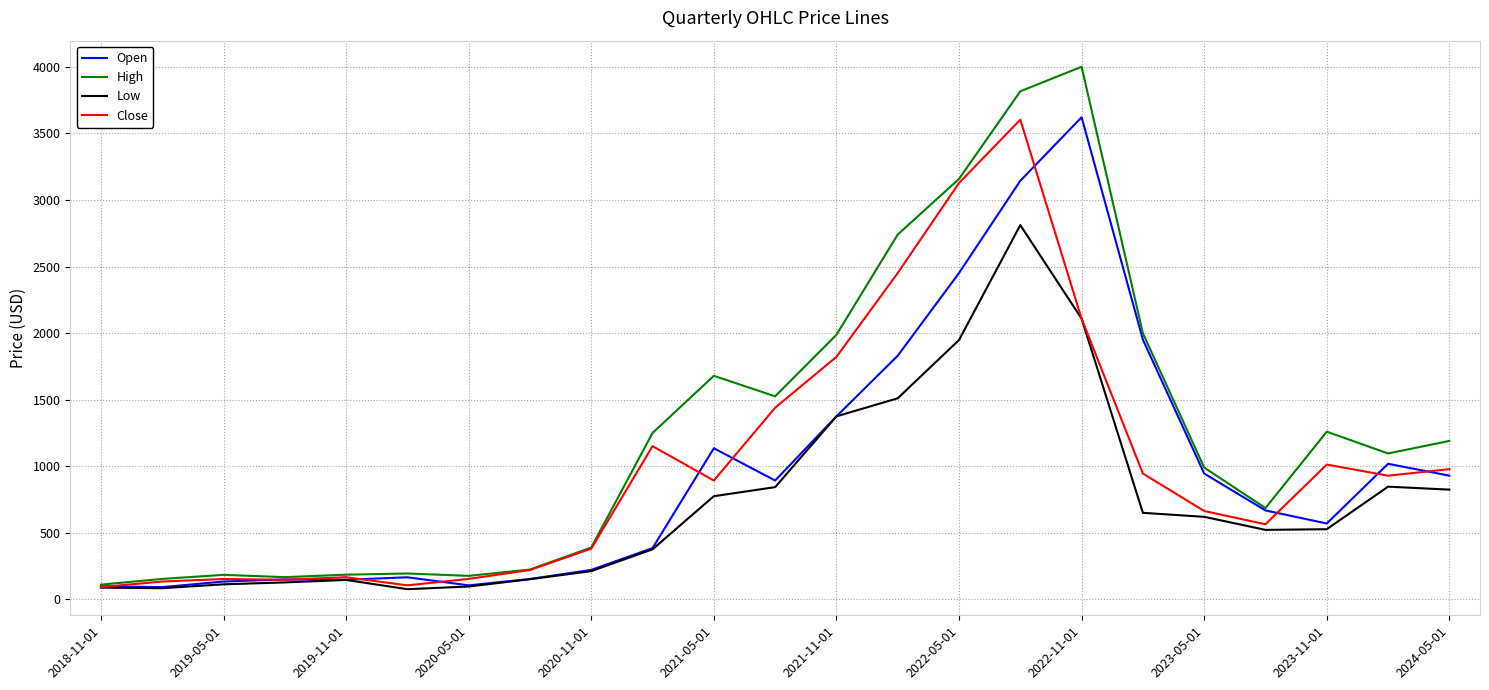

Which series has the largest total across all categories?

High